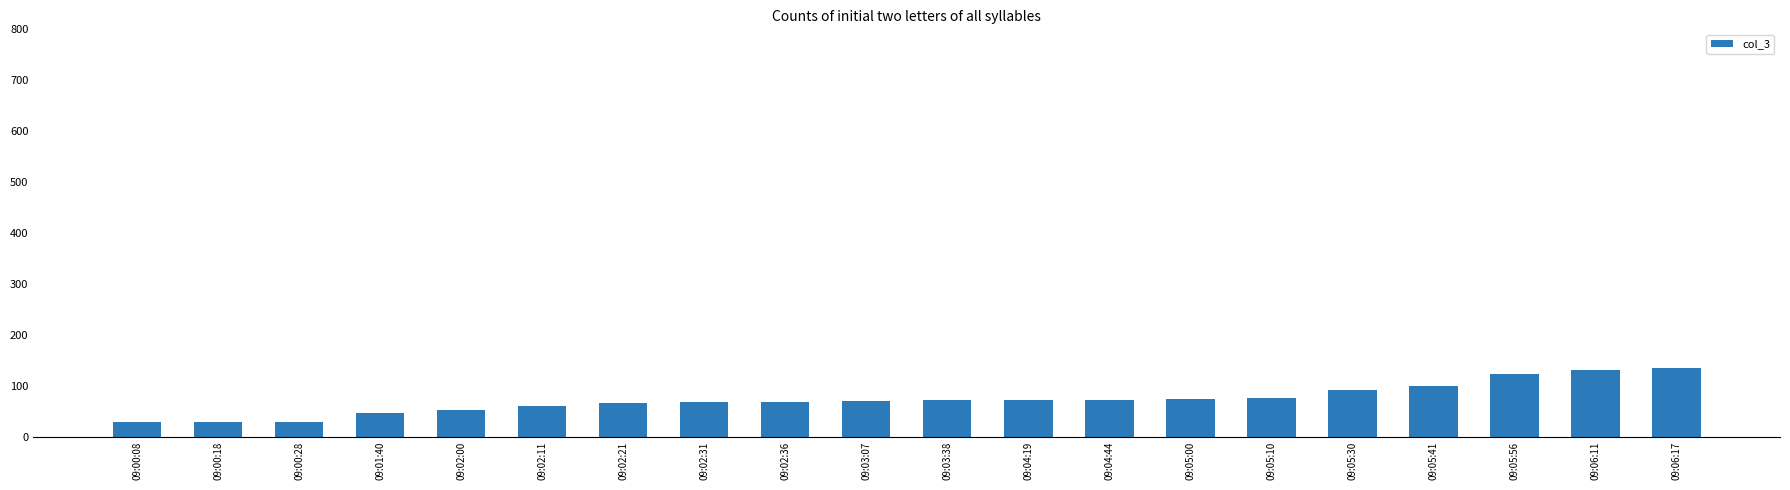

What is the change in value from 09:02:31 to 09:06:17?

+67